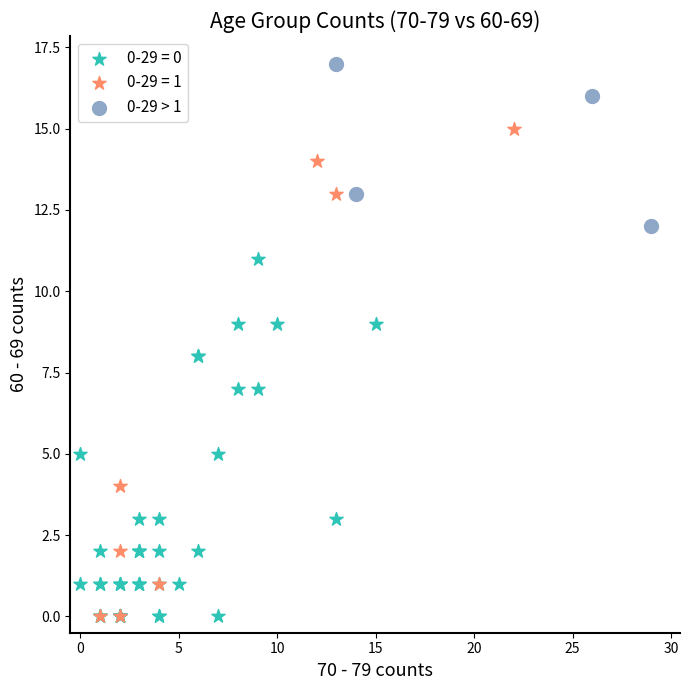

Which series has the widest spread of Y values?

0-29 = 1